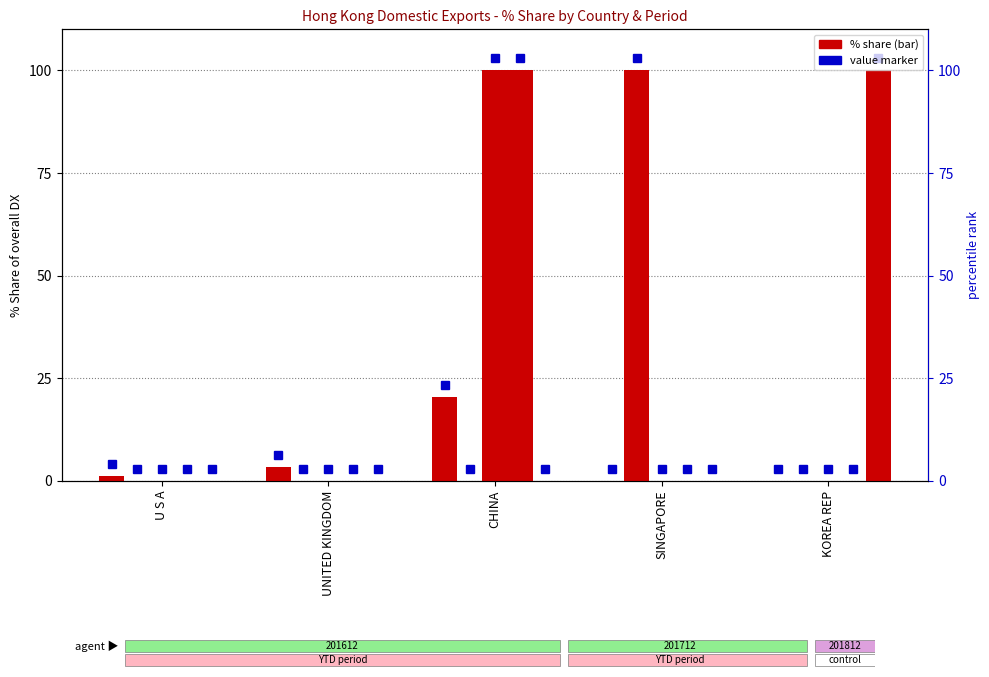

Count the number of categories in the chart.

5